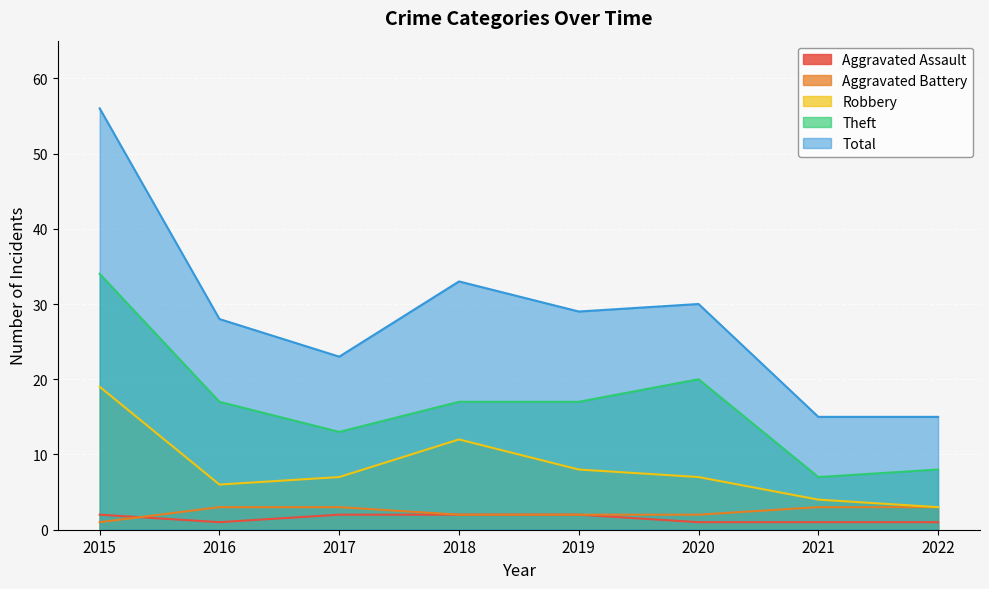

Between which two adjacent categories do Aggravated Assault and Aggravated Battery first intersect?

2015 and 2016